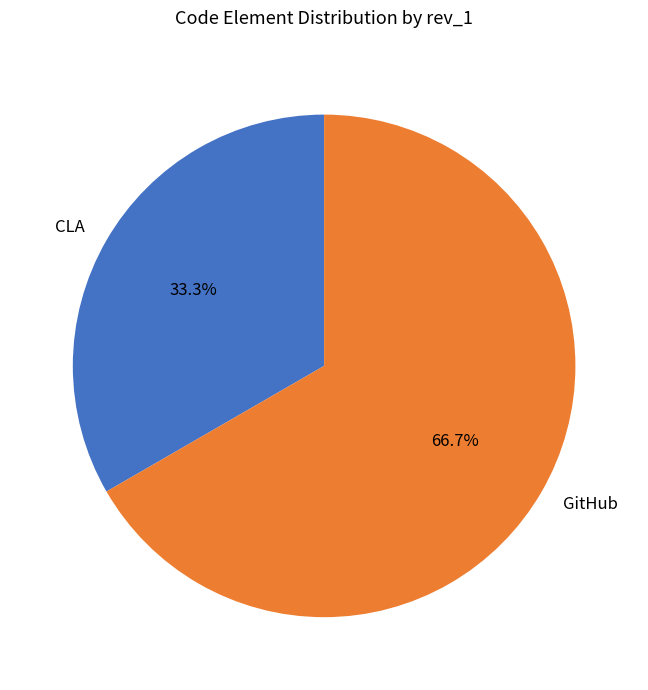

Which has a higher value, CLA or GitHub?

GitHub